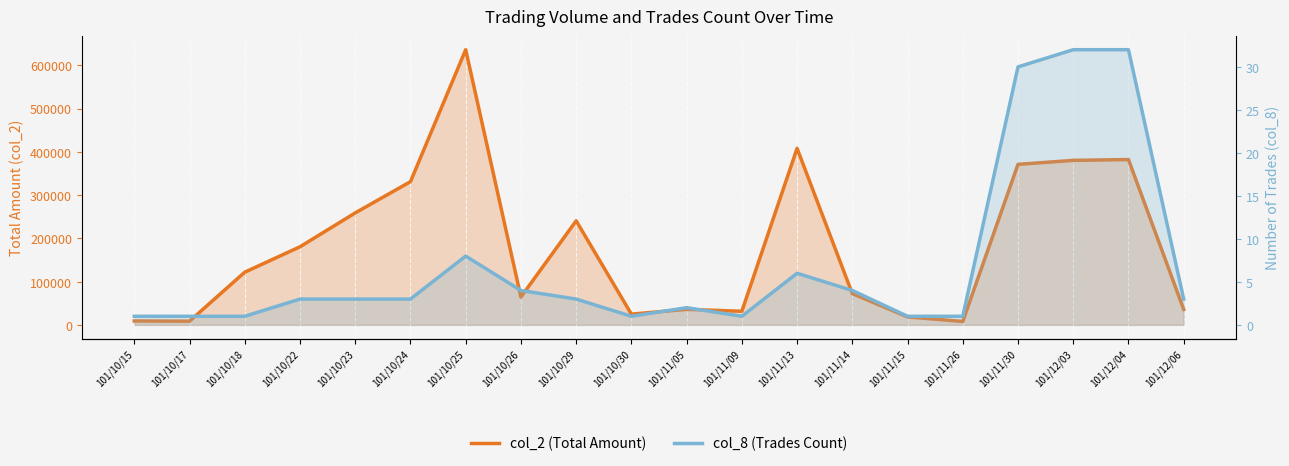

Read the col_2 (Total Amount) value at 101/12/04, to the nearest 10.

382040